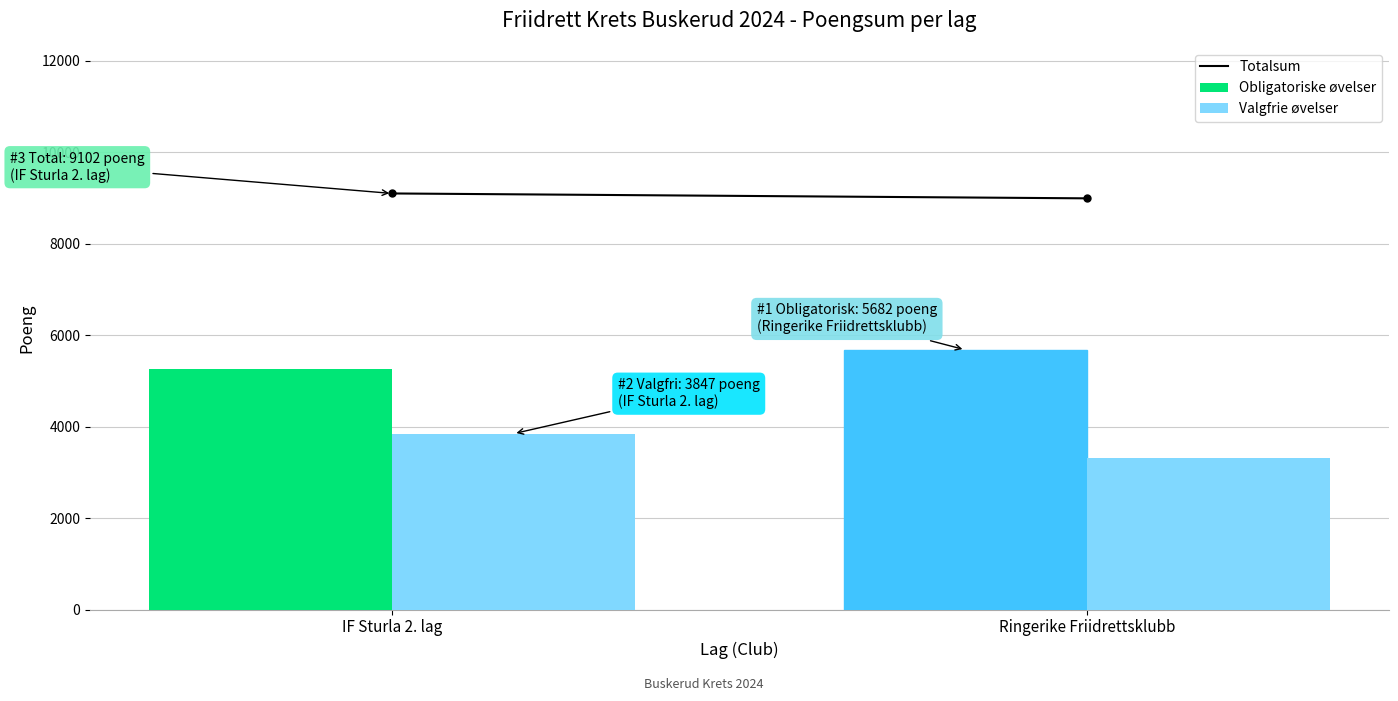

What is the total value across all series at IF Sturla 2. lag?

9102